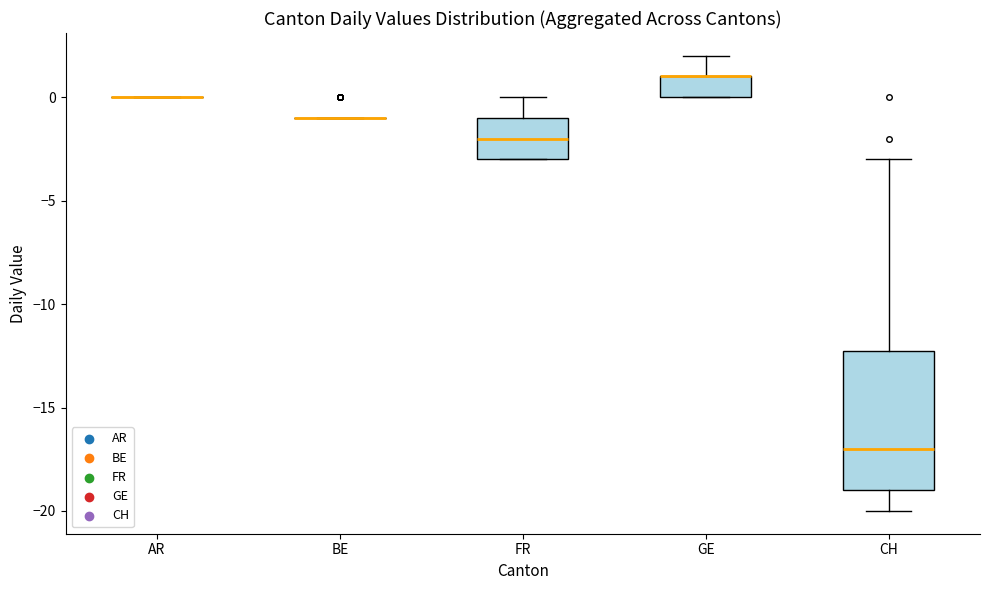

Where does the upper whisker of the box for FR end on the y-axis? The values are not printed on the chart, so give them approximately, as read against the axis.

0